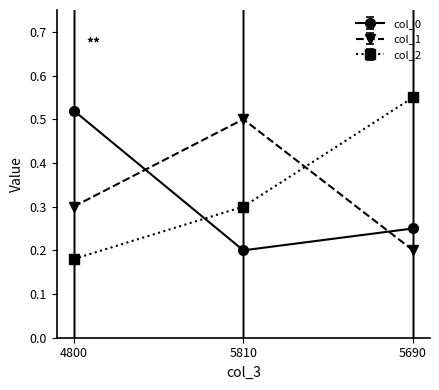

What is the sum of all col_0 values?

1.0